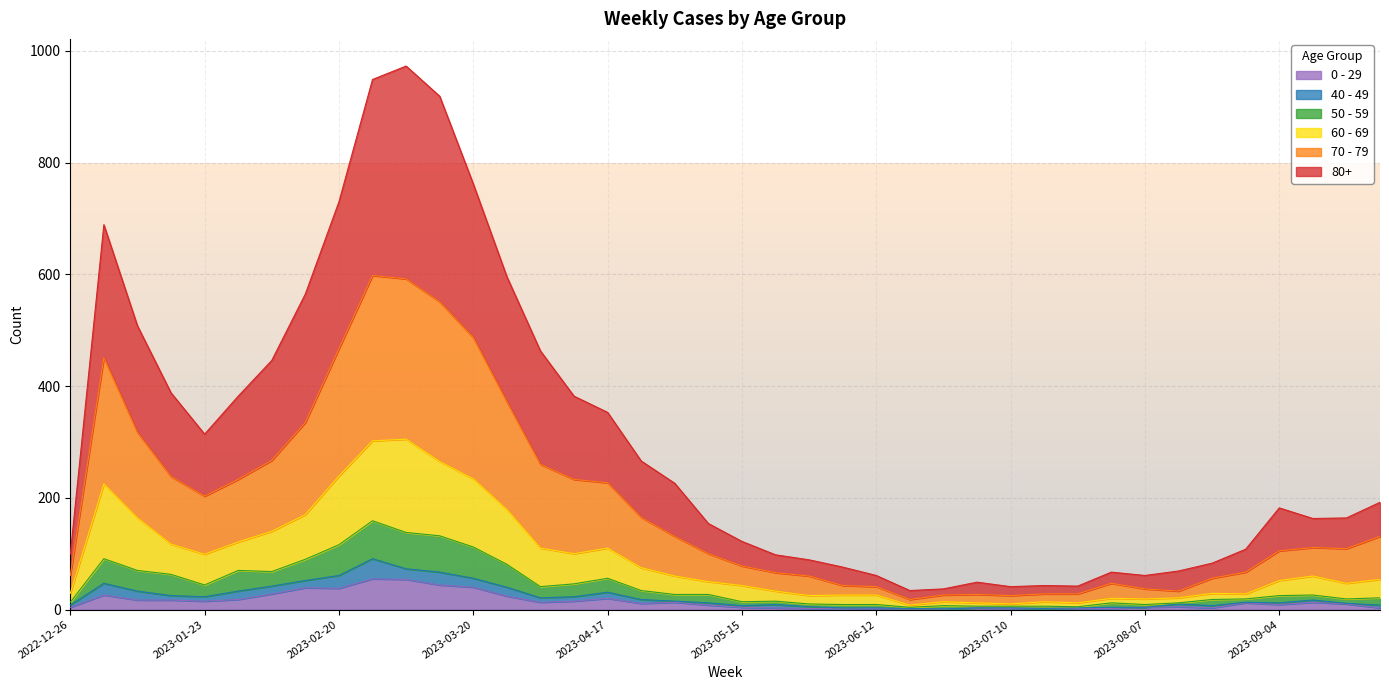

Is the value of 70 - 79 at 2023-07-10 greater than the value of 50 - 59 at 2023-04-17?

No